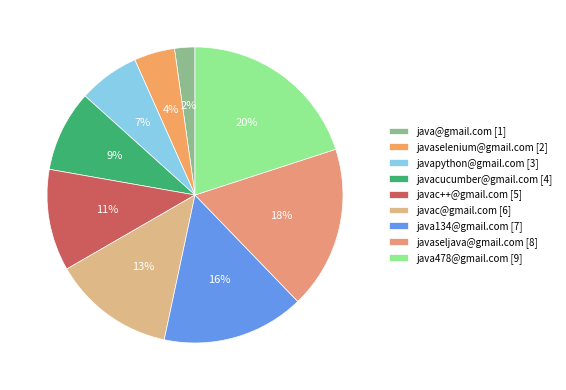

What percentage is NOT represented by javacucumber@gmail.com?

91.1%